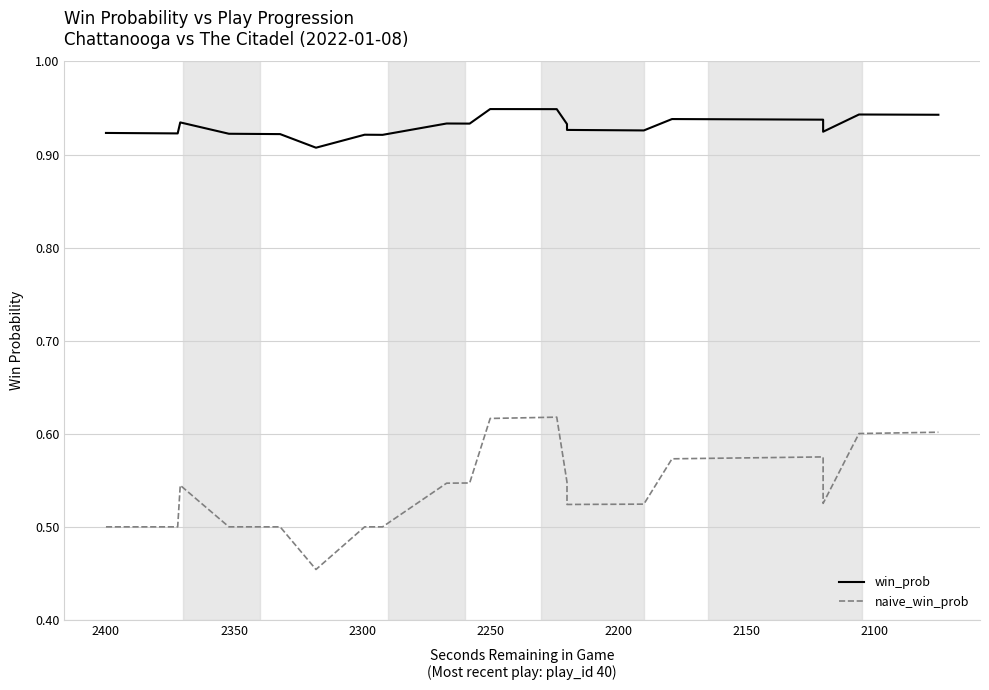

True or false: naive_win_prob has more than 0 points higher than both neighbors.

True